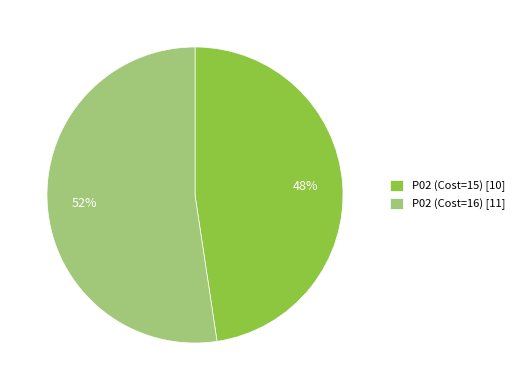

Which category has the biggest portion of the pie?

P02 (Cost=16)